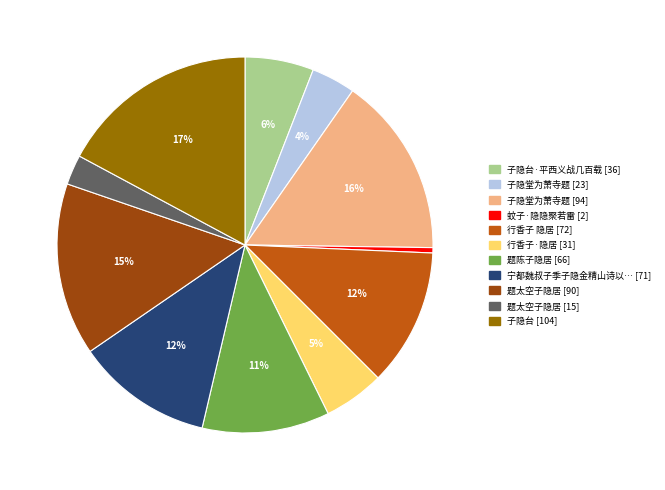

To the nearest percent, what is the average slice percentage?

9%